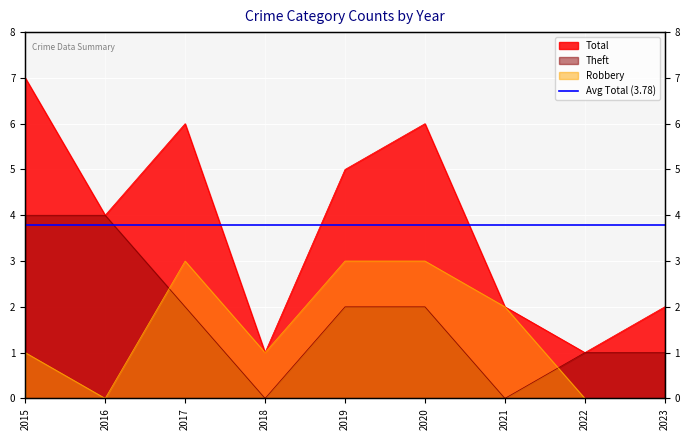

At which category is the sum across all series the highest?

2015